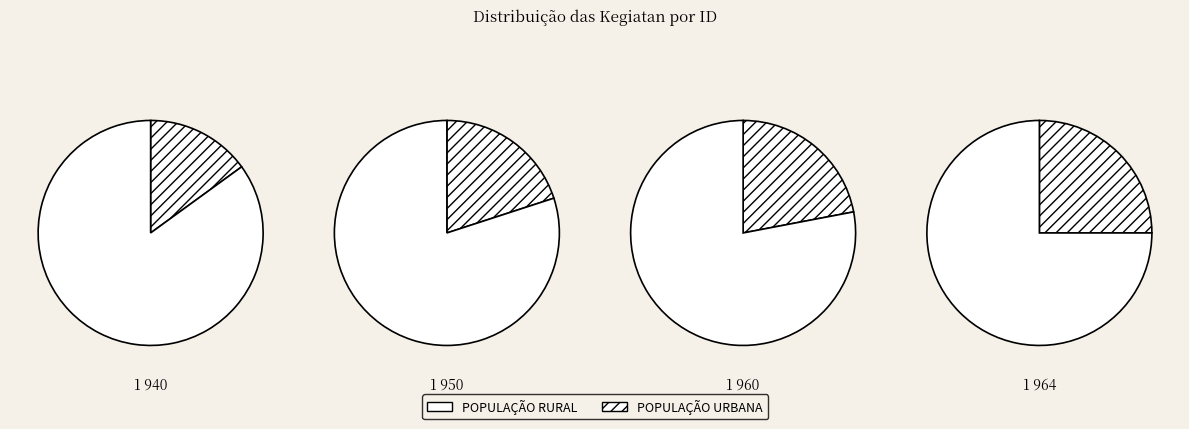

True or false: Wisuda Periode Maret 2024 accounts for 17% of the total.

False